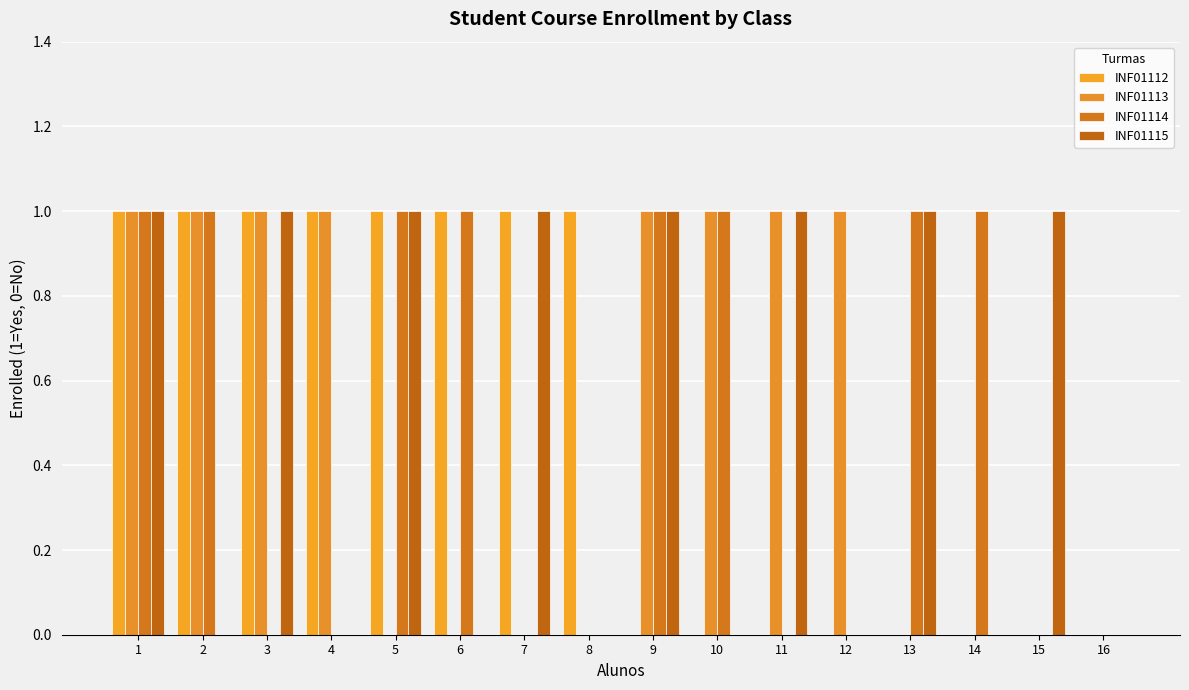

Which series has the largest total across all categories?

INF01112